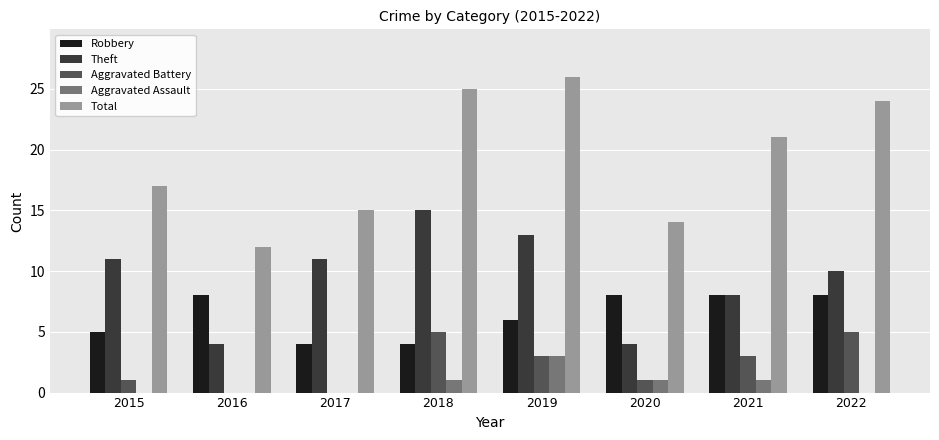

Are the bars horizontal?

No